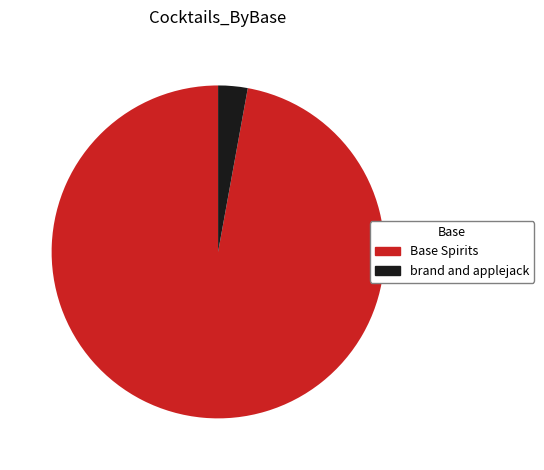

Which category has the biggest portion of the pie?

Base Spirits